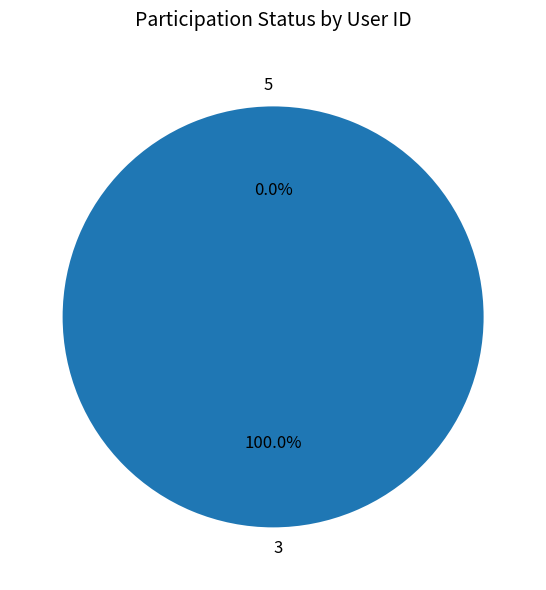

Is it true that 5 is 0% of the pie?

True